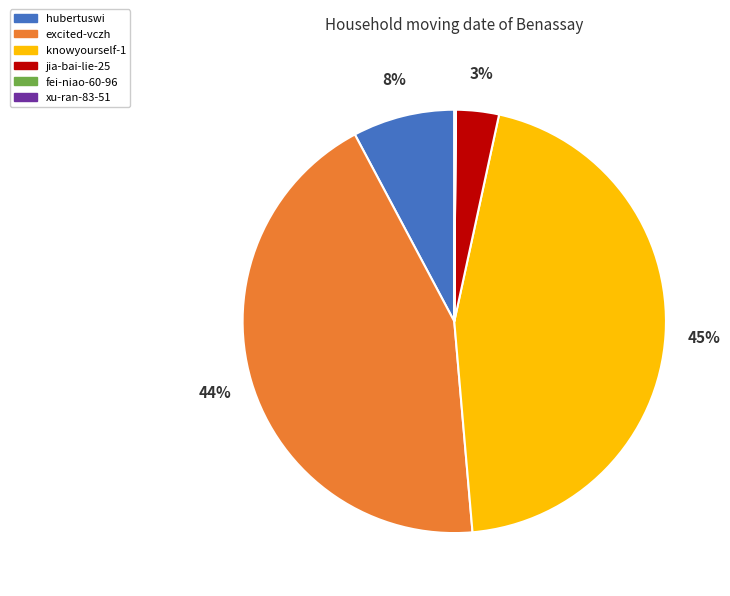

Which has a higher value, knowyourself-1 or jia-bai-lie-25?

knowyourself-1